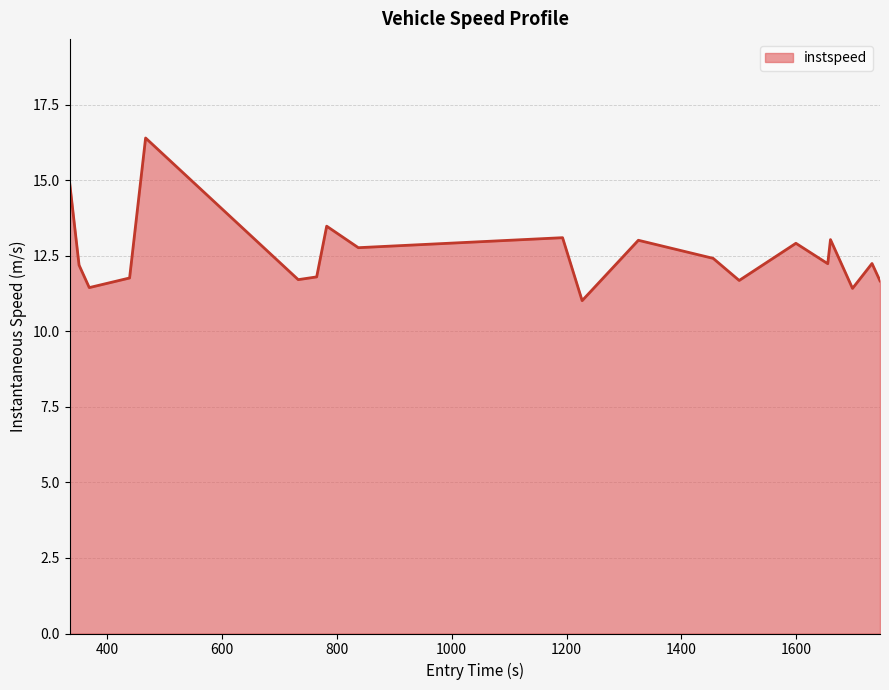

What is the difference between the maximum and minimum values?

5.4